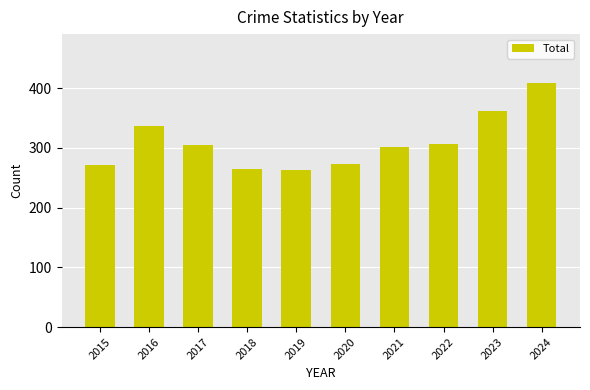

Which label corresponds to the largest value in the chart?

2024